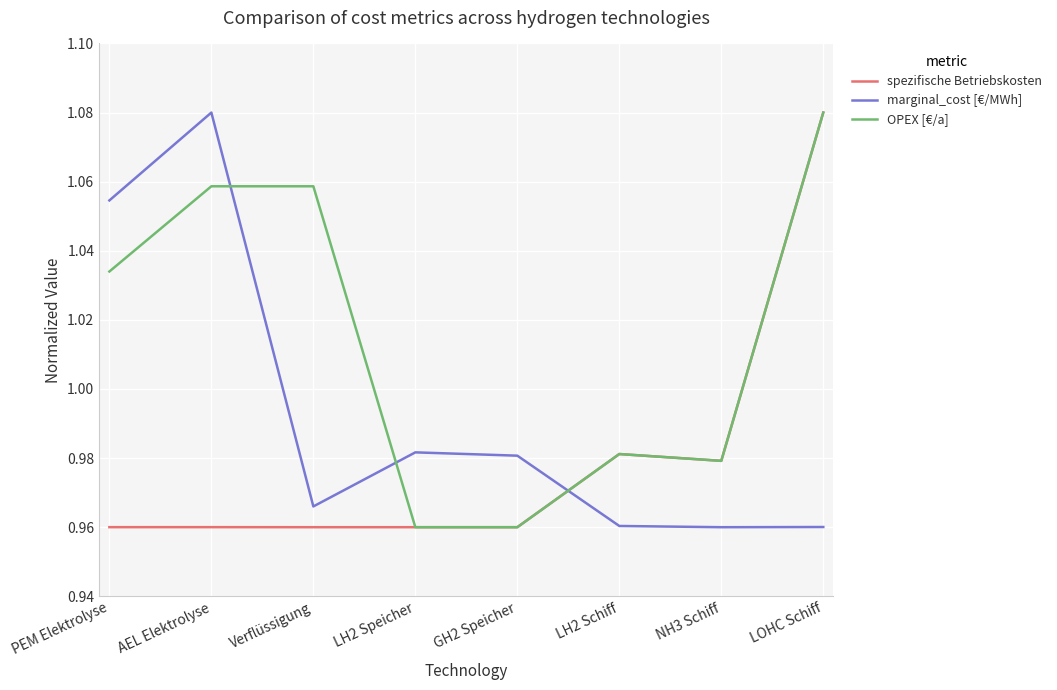

The value of spezifische Betriebskosten at LOHC Schiff is 1.9. True or false?

False